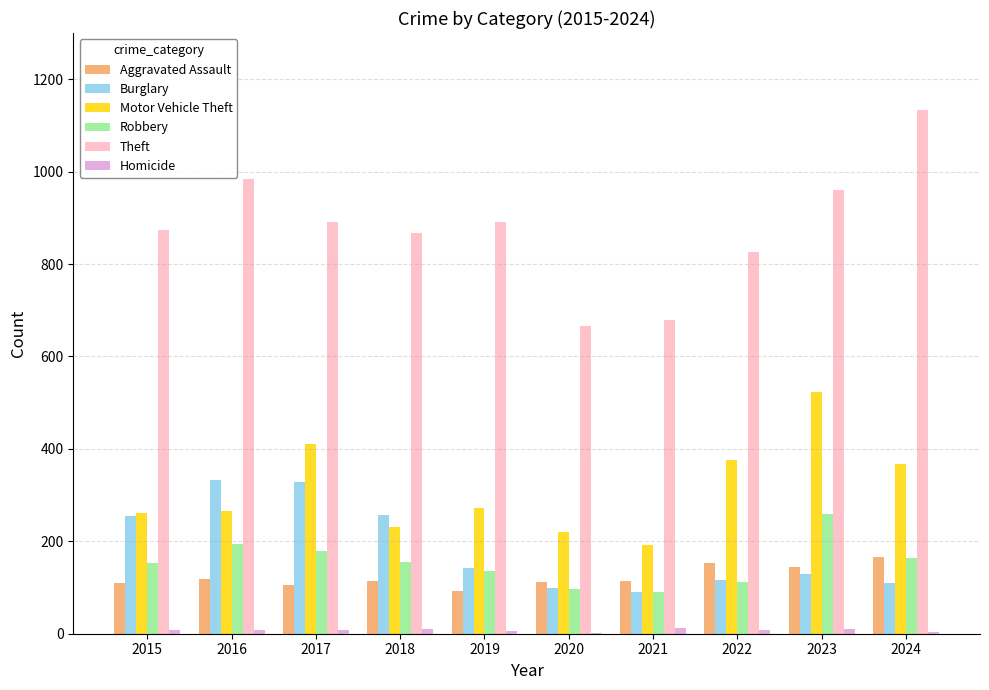

What are all the series names shown in the legend?

Aggravated Assault, Burglary, Motor Vehicle Theft, Robbery, Theft, Homicide